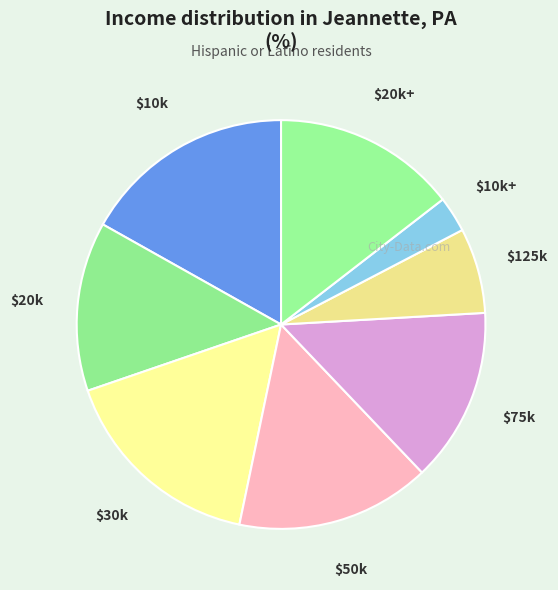

Does $125k represent more than half of the total?

No